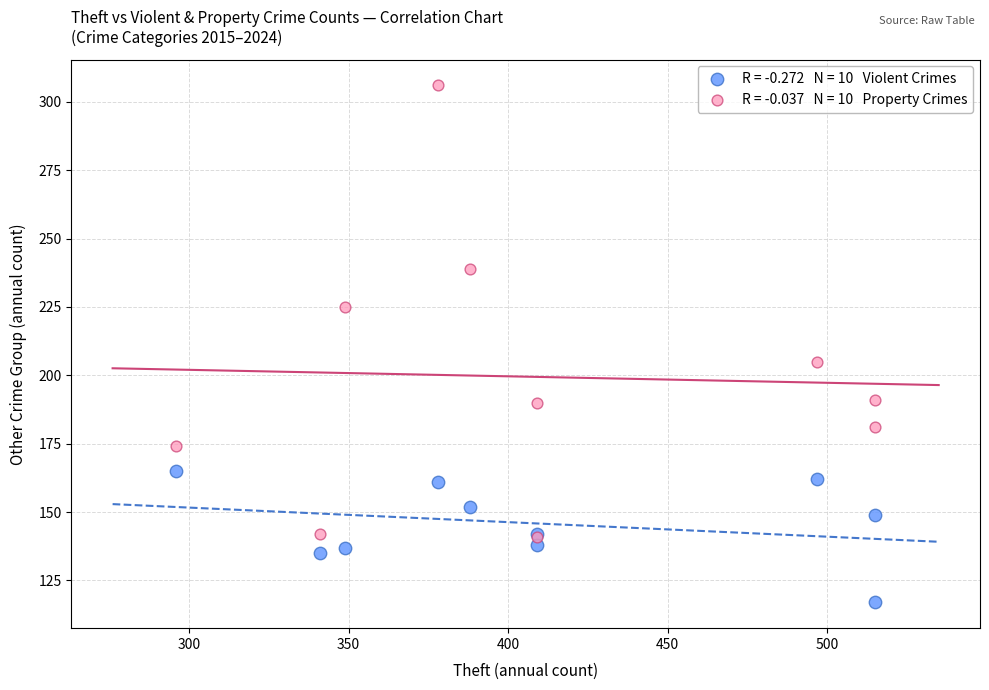

Across all series, what Y value is closest to 211?

205